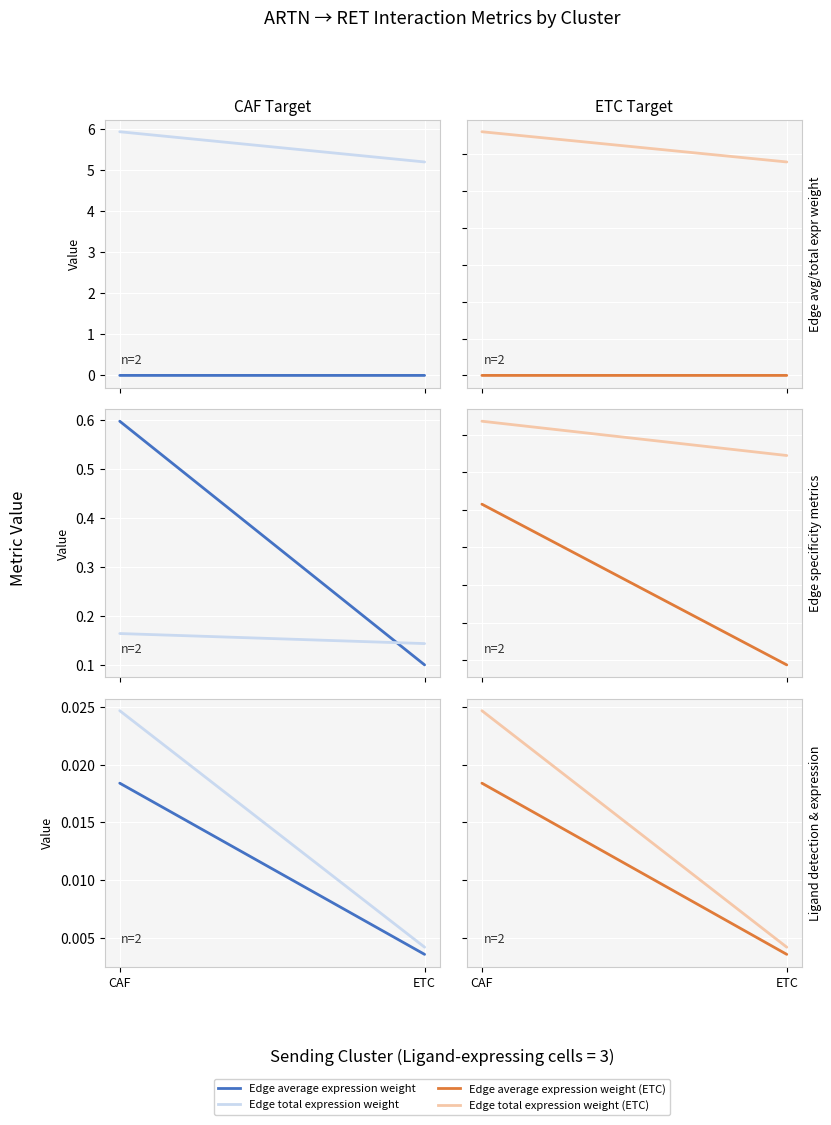

Which has a higher value, ETC or CAF?

CAF